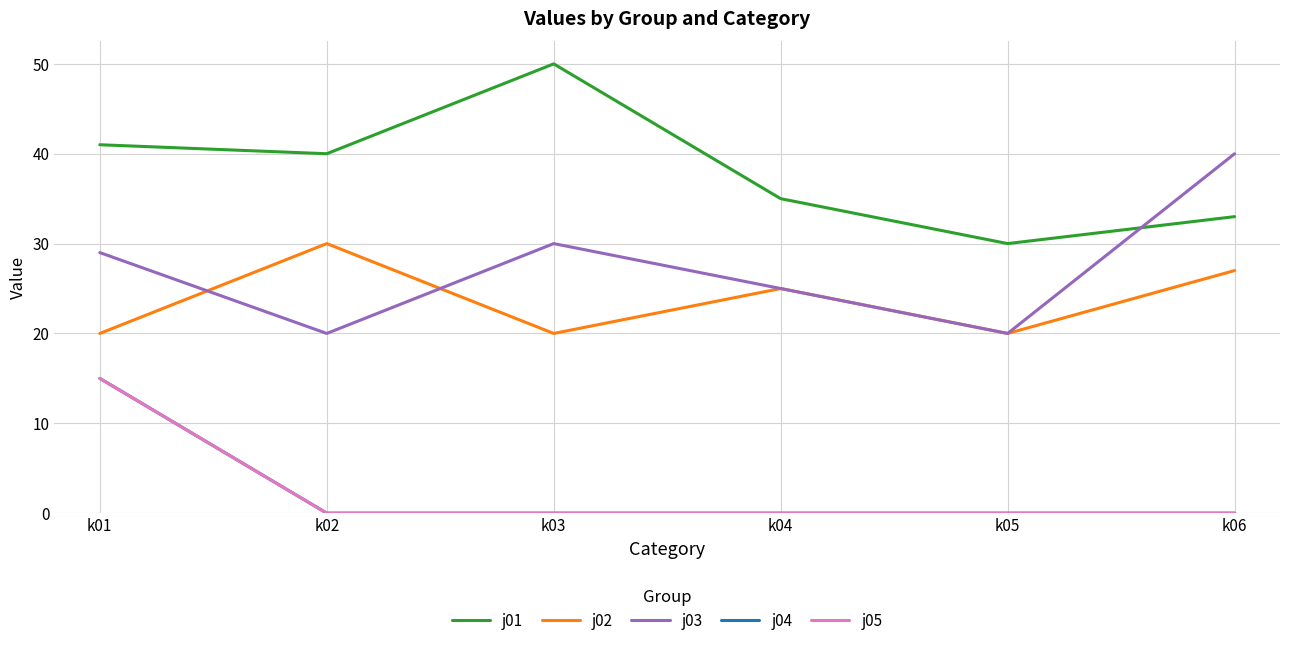

At how many categories does at least one series exceed 22?

6